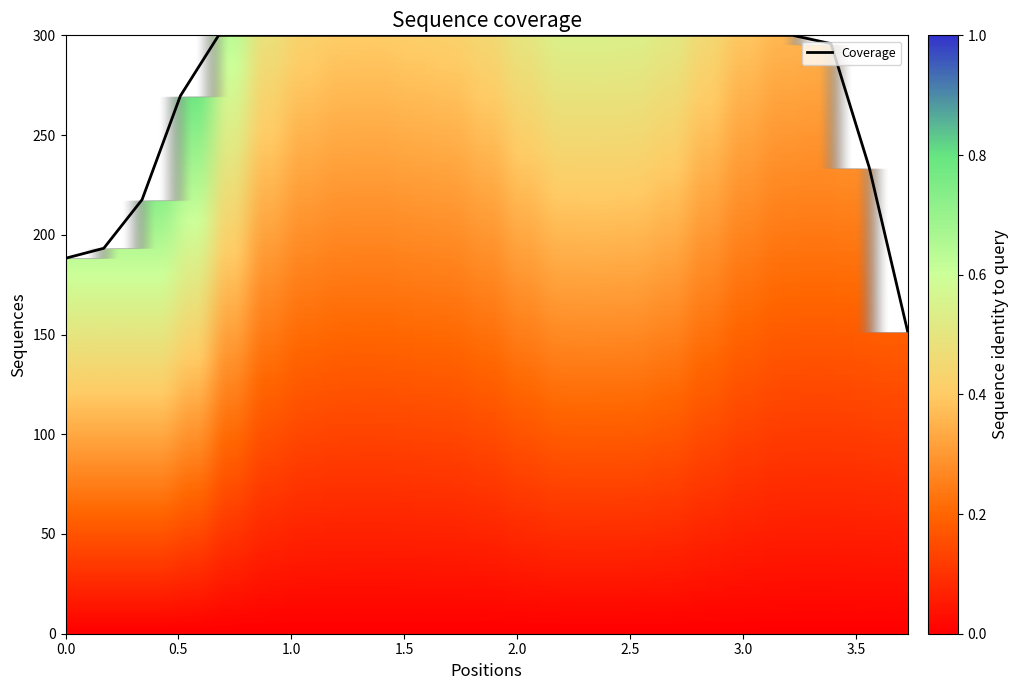

What is the minimum value shown in the chart?

151.8